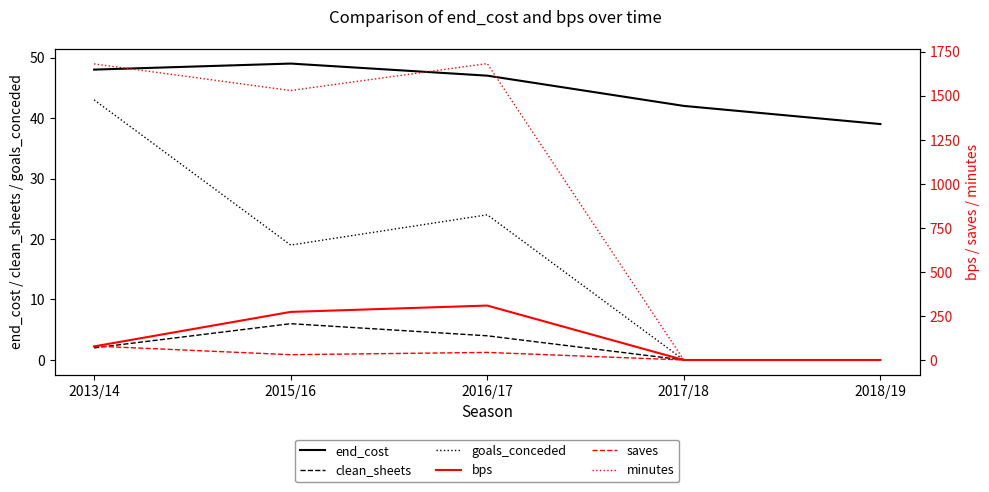

What is the sum of the bps values at 2017/18 and 2016/17?

309